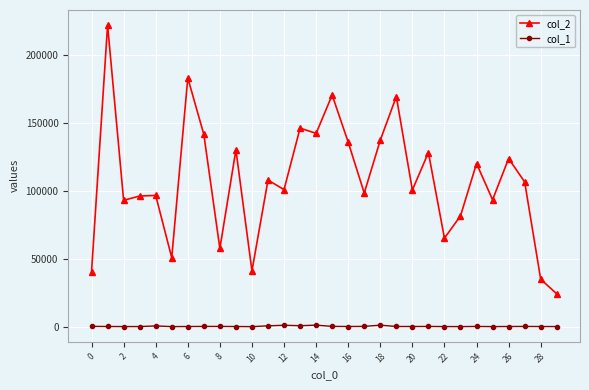

At how many categories does at least one series exceed 60980?

24